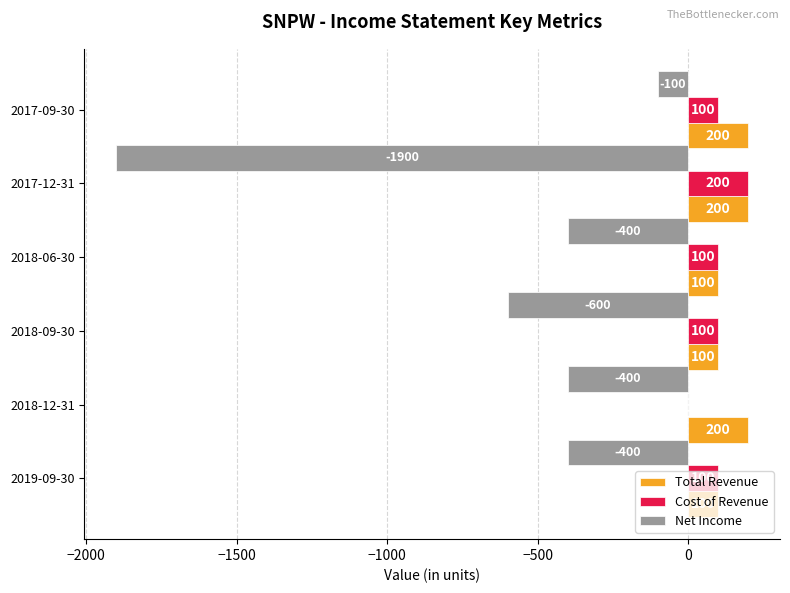

What is the sum of all Cost of Revenue values?

600